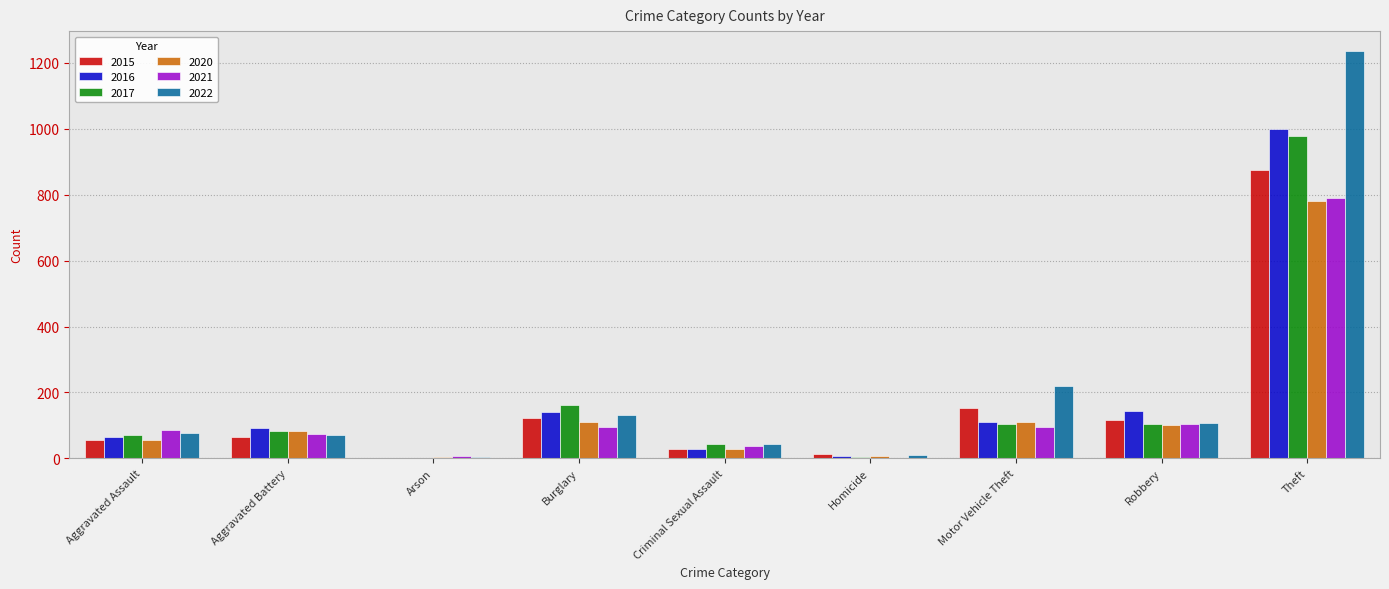

At which label does 2016 reach its peak?

Theft